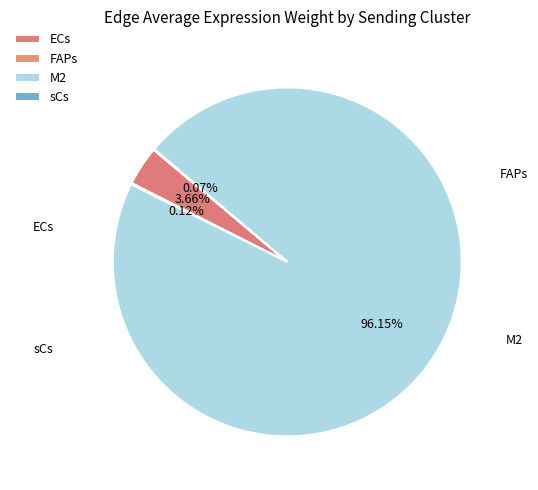

Which has a higher value, M2 or ECs?

M2